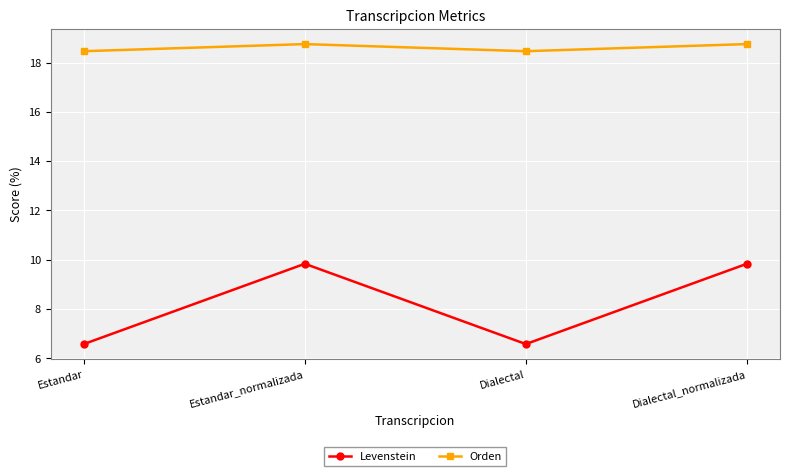

True or false: Orden and Levenstein cross at least once.

False